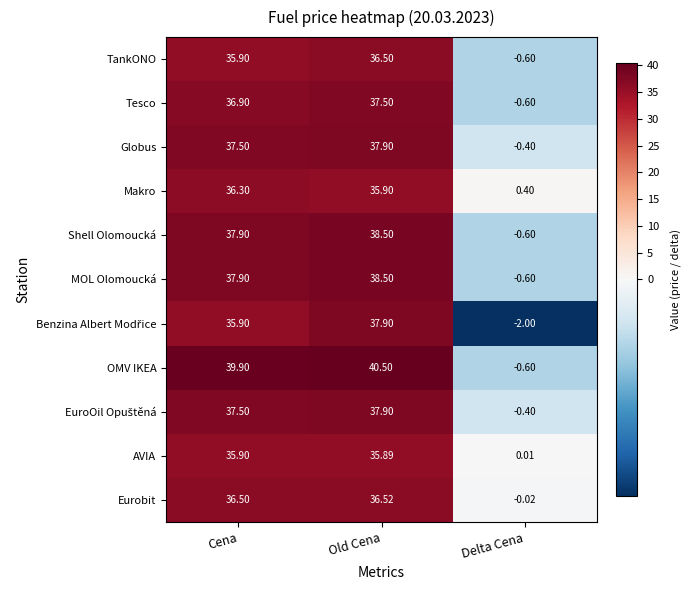

Is the value of AVIA at Old Cena greater than the value of Globus at Old Cena?

No